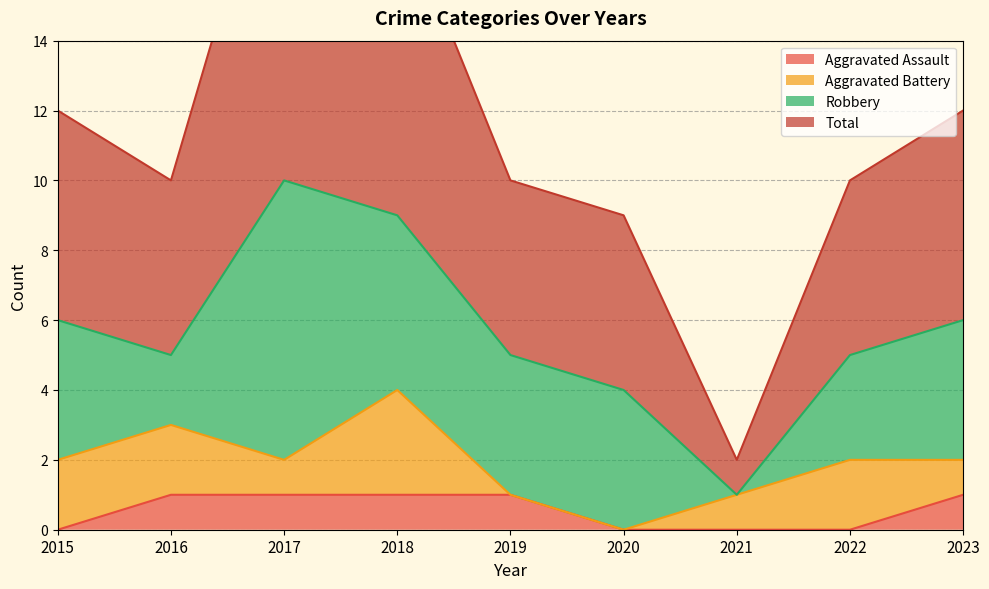

Is it true that Aggravated Assault equals 0 at 2022?

True